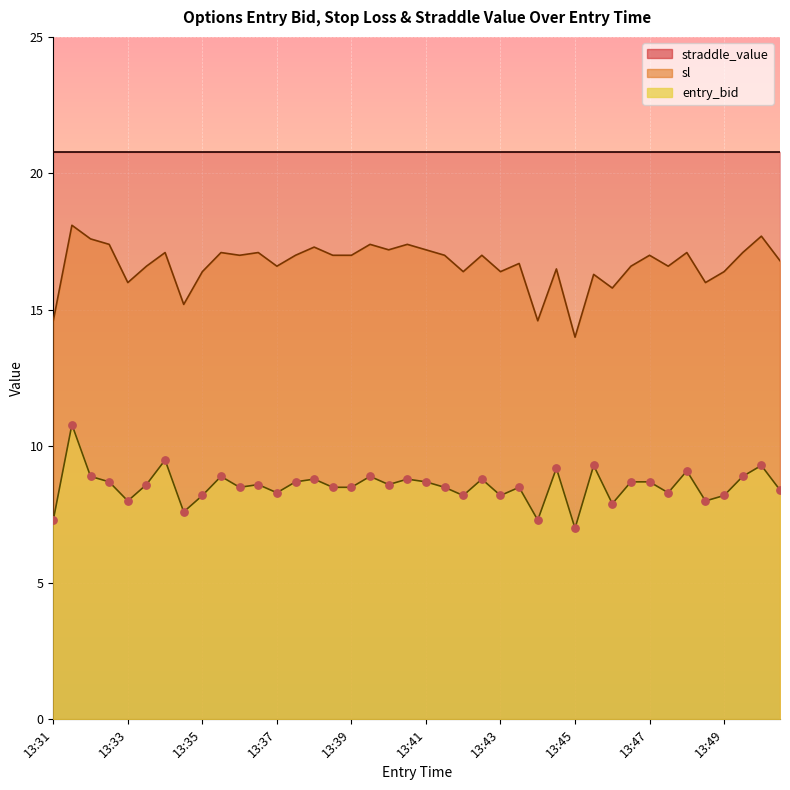

Which series contains the lowest Y value?

entry_bid